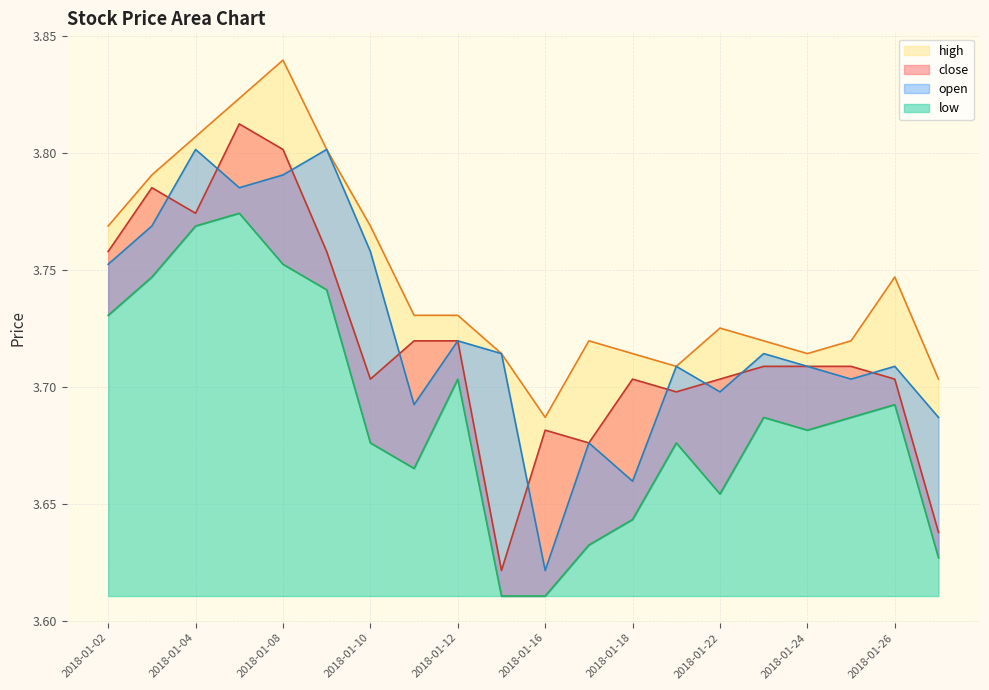

Reading left to right, extract all data points from this chart.

close: 2018-01-02=3.8	2018-01-03=3.8	2018-01-04=3.8	2018-01-05=3.8	2018-01-08=3.8	2018-01-09=3.8	2018-01-10=3.7	2018-01-11=3.7	2018-01-12=3.7	2018-01-15=3.6	2018-01-16=3.7	2018-01-17=3.7	2018-01-18=3.7	2018-01-19=3.7	2018-01-22=3.7	2018-01-23=3.7	2018-01-24=3.7	2018-01-25=3.7	2018-01-26=3.7	2018-01-29=3.6
open: 2018-01-02=3.8	2018-01-03=3.8	2018-01-04=3.8	2018-01-05=3.8	2018-01-08=3.8	2018-01-09=3.8	2018-01-10=3.8	2018-01-11=3.7	2018-01-12=3.7	2018-01-15=3.7	2018-01-16=3.6	2018-01-17=3.7	2018-01-18=3.7	2018-01-19=3.7	2018-01-22=3.7	2018-01-23=3.7	2018-01-24=3.7	2018-01-25=3.7	2018-01-26=3.7	2018-01-29=3.7
high: 2018-01-02=3.8	2018-01-03=3.8	2018-01-04=3.8	2018-01-05=3.8	2018-01-08=3.8	2018-01-09=3.8	2018-01-10=3.8	2018-01-11=3.7	2018-01-12=3.7	2018-01-15=3.7	2018-01-16=3.7	2018-01-17=3.7	2018-01-18=3.7	2018-01-19=3.7	2018-01-22=3.7	2018-01-23=3.7	2018-01-24=3.7	2018-01-25=3.7	2018-01-26=3.7	2018-01-29=3.7
low: 2018-01-02=3.7	2018-01-03=3.7	2018-01-04=3.8	2018-01-05=3.8	2018-01-08=3.8	2018-01-09=3.7	2018-01-10=3.7	2018-01-11=3.7	2018-01-12=3.7	2018-01-15=3.6	2018-01-16=3.6	2018-01-17=3.6	2018-01-18=3.6	2018-01-19=3.7	2018-01-22=3.7	2018-01-23=3.7	2018-01-24=3.7	2018-01-25=3.7	2018-01-26=3.7	2018-01-29=3.6